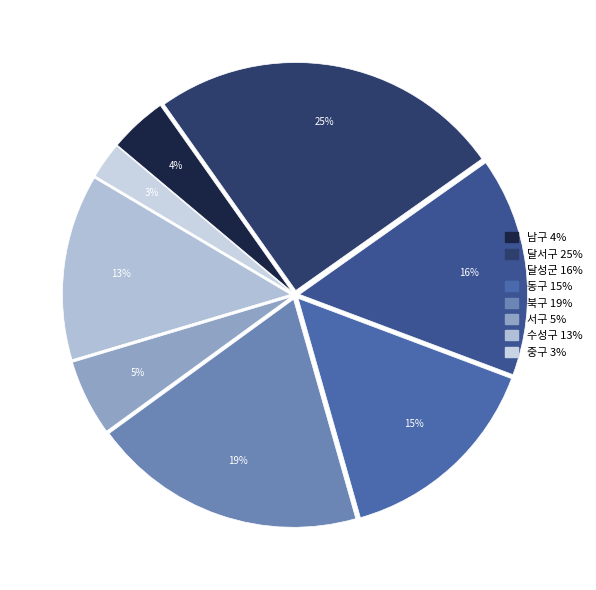

How many slices are in this pie chart?

8